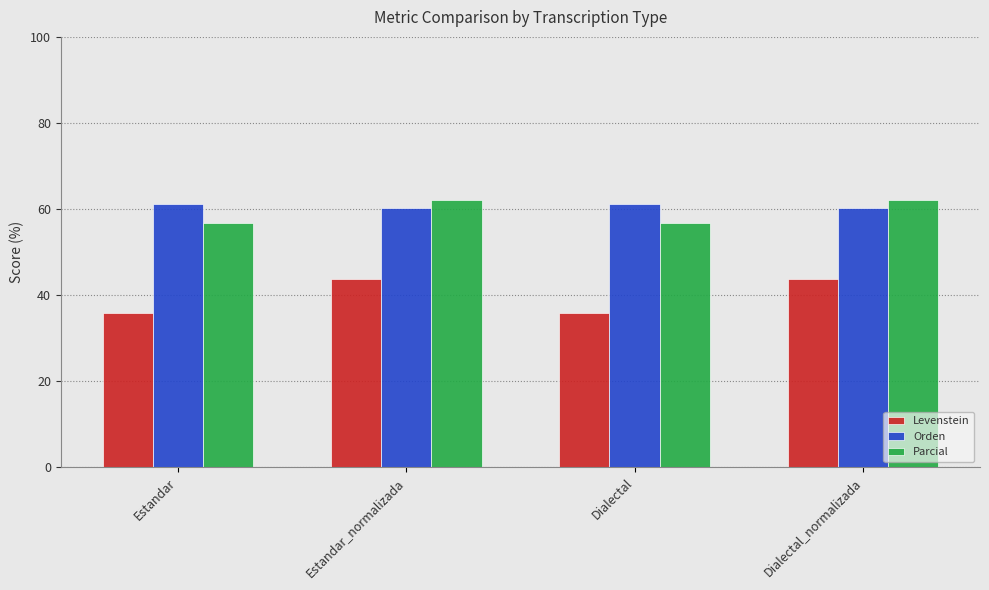

What is the maximum value shown in the chart?

62.1